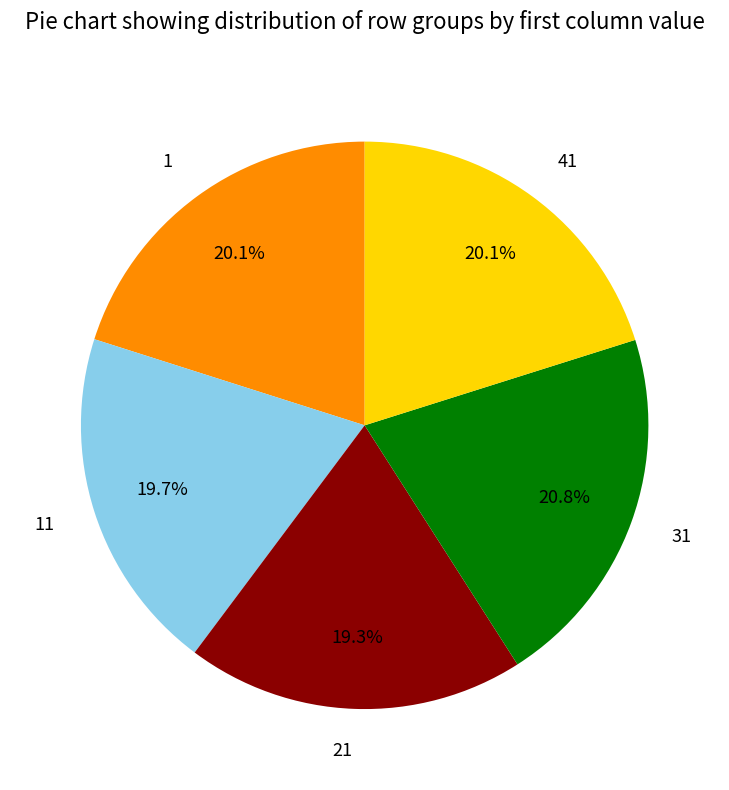

What percentage is NOT represented by 1?

79.9%